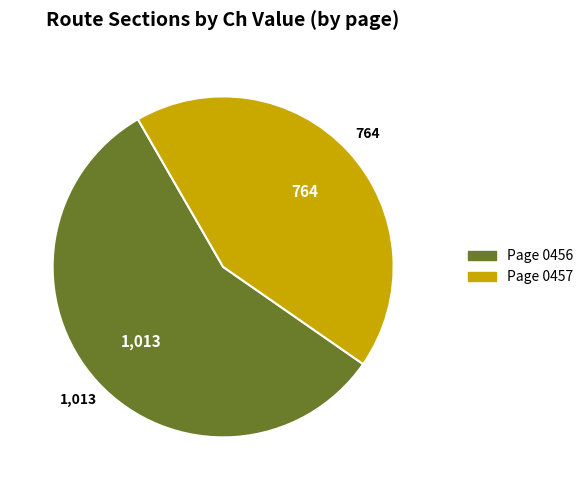

How many slices are in this pie chart?

2